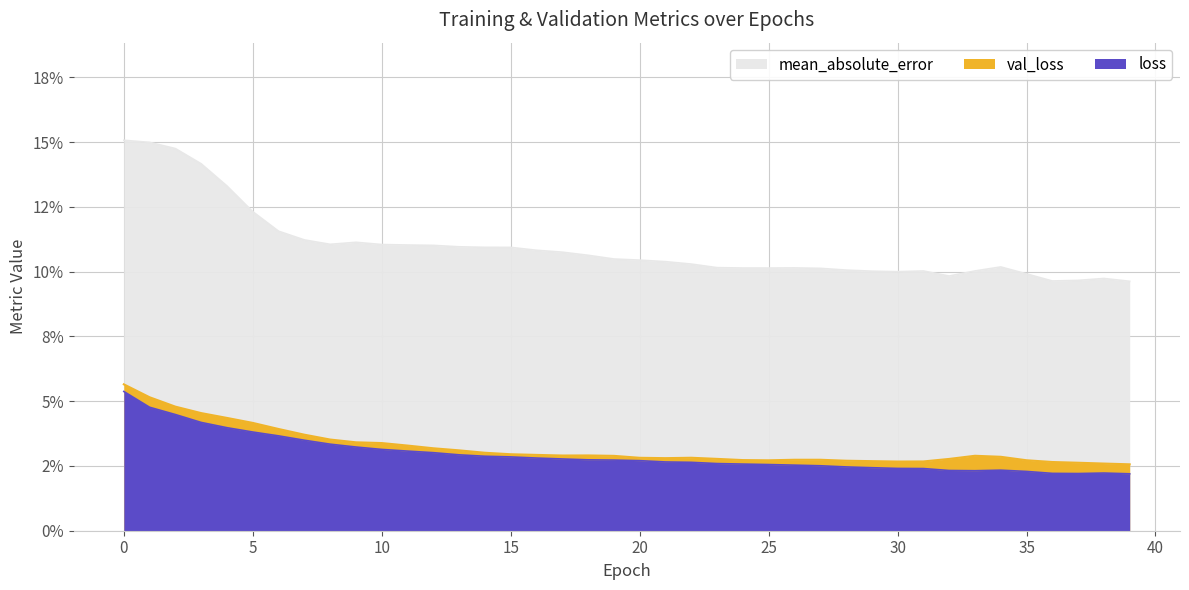

Count the number of categories in the chart.

40